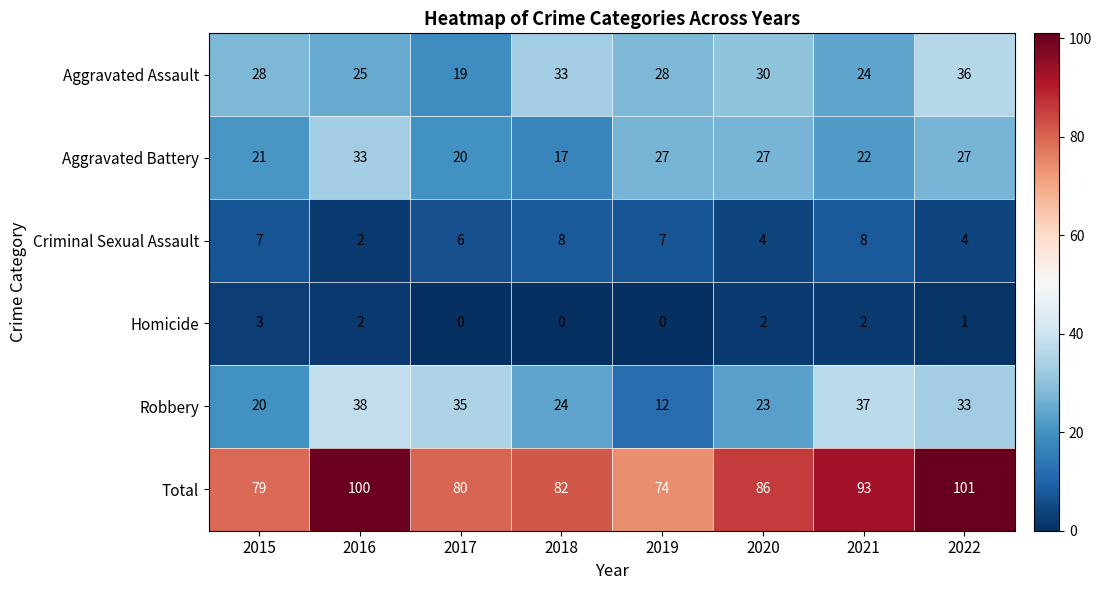

Rank the series by their maximum value, from lowest to highest.

Homicide, Criminal Sexual Assault, Aggravated Battery, Aggravated Assault, Robbery, Total